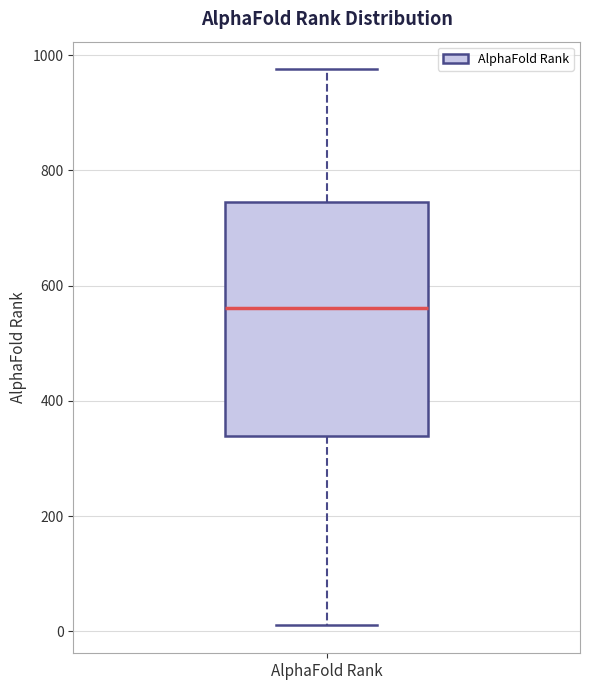

Where does the upper whisker of the box for AlphaFold Rank end on the y-axis? The values are not printed on the chart, so give them approximately, as read against the axis.

980